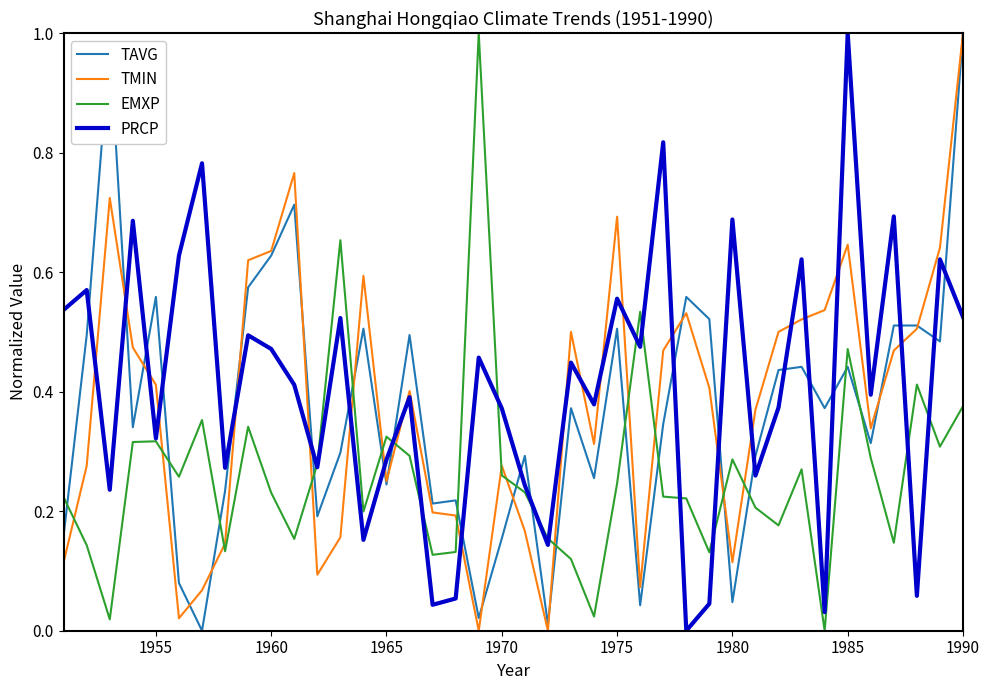

True or false: TMIN and PRCP cross at least once.

True